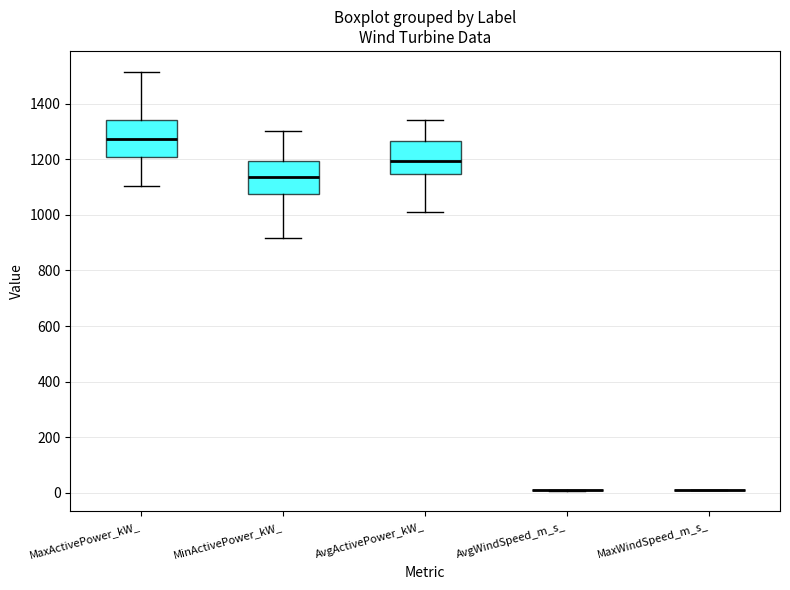

Reading left to right, transcribe this box plot: for each box, give where its median line is, the range the box spans, and where its two whiskers end, as read against the y-axis. The values are not printed on the chart, so give them approximately, as read against the axis.

MaxActivePower_kW_: median 1280, box 1200 to 1340, whiskers 1100 to 1520
MinActivePower_kW_: median 1140, box 1080 to 1200, whiskers 920 to 1300
AvgActivePower_kW_: median 1200, box 1140 to 1260, whiskers 1000 to 1340
AvgWindSpeed_m_s_: box collapsed to a line at 0, whiskers 0 to 0
MaxWindSpeed_m_s_: box collapsed to a line at 20, whiskers 0 to 20